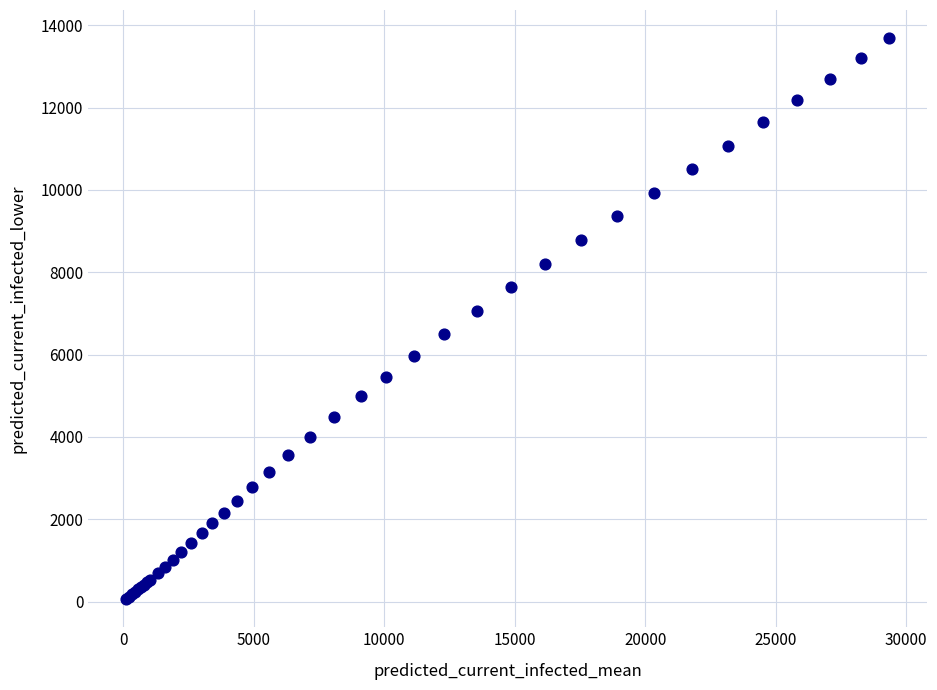

What Y value in the scatter plot is closest to 6873?

7062